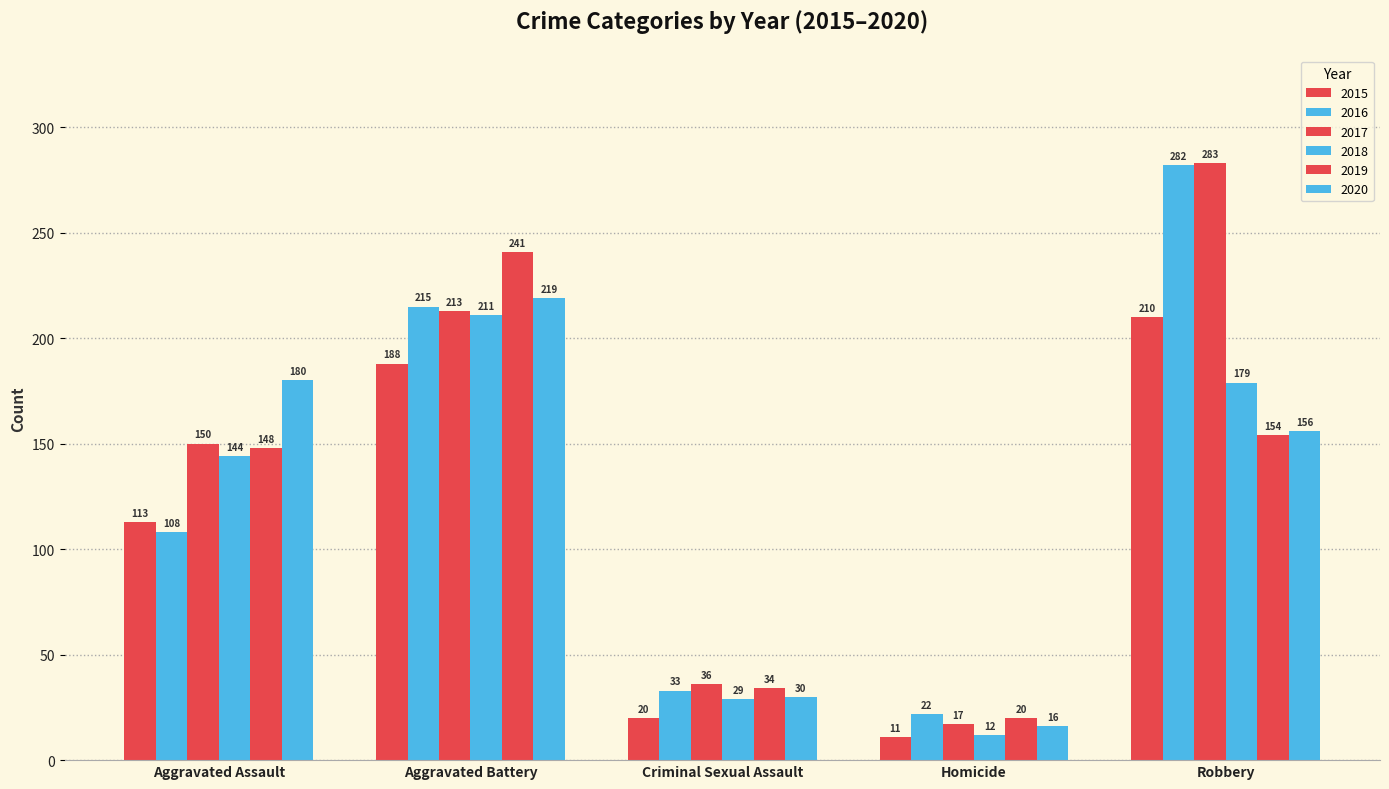

How many bars are there in total?

30